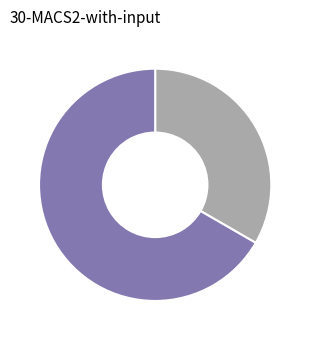

How many slices are in this pie chart?

2